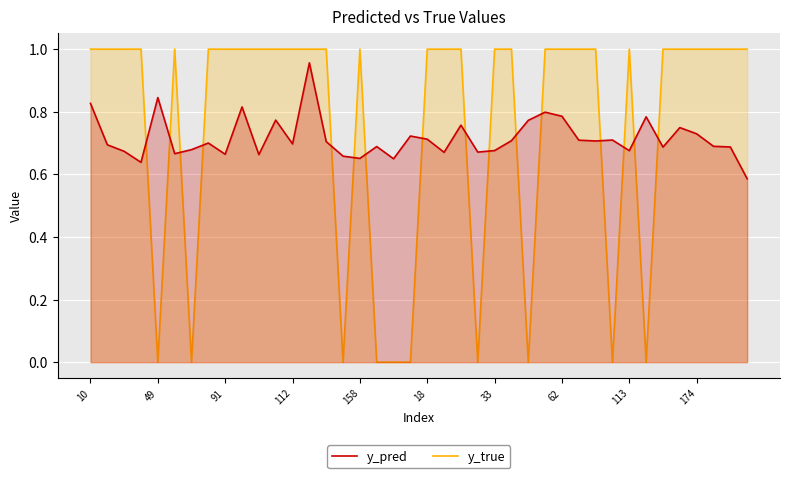

How many times do y_pred and y_true cross each other?

16